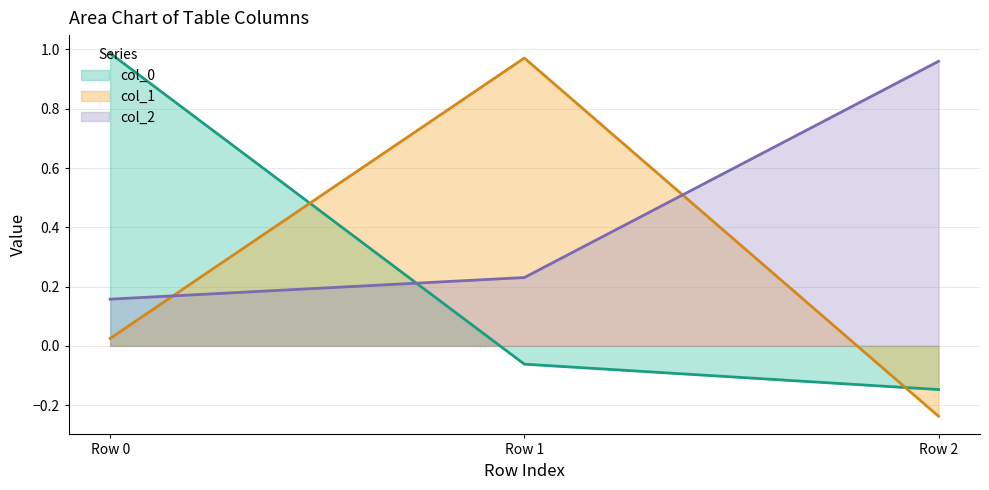

What is the difference between the maximum and minimum values in the col_2 series?

0.8